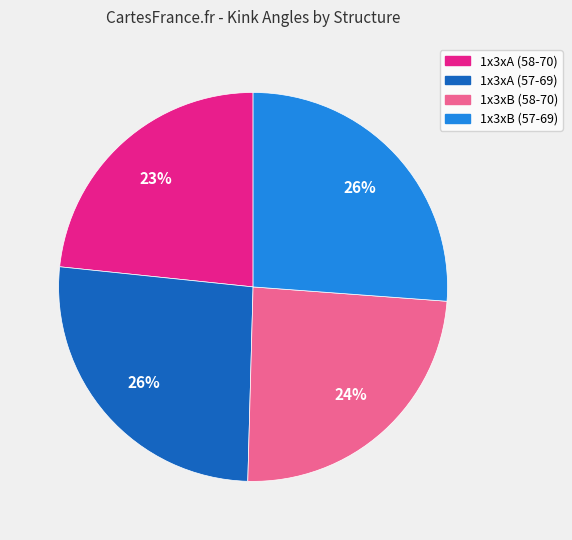

How many segments does this pie chart have?

4